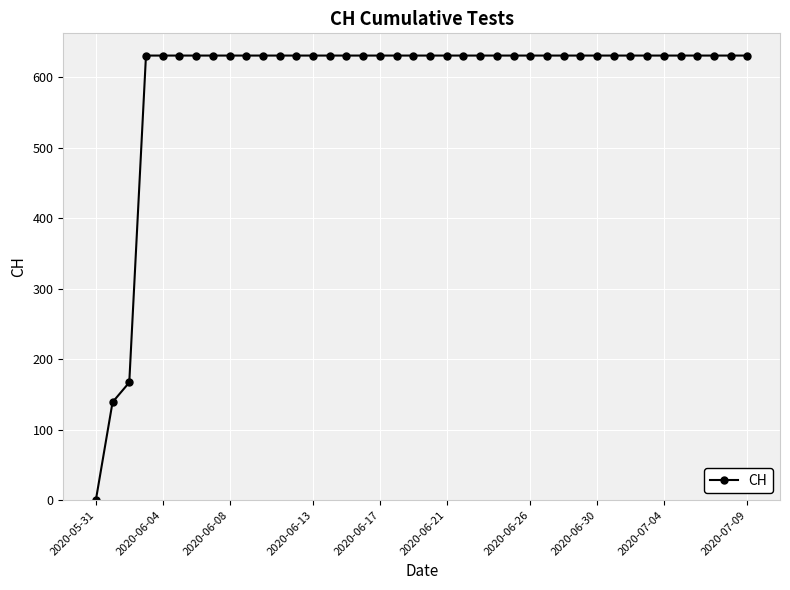

How many data points does each series have?

40